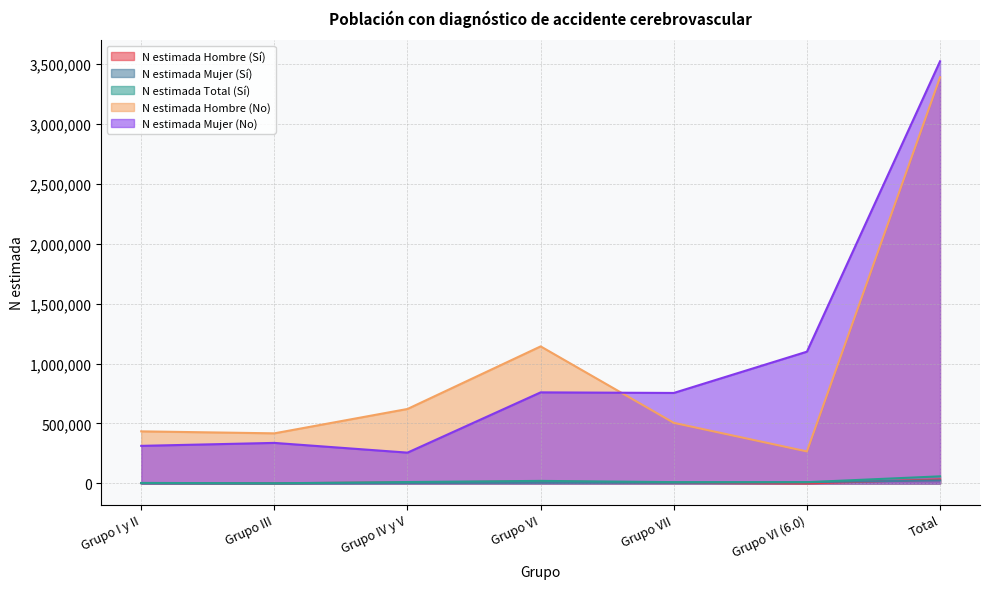

Is the value of N estimada Mujer (Sí) at Total greater than the value of N estimada Hombre (Sí) at Grupo IV y V?

Yes